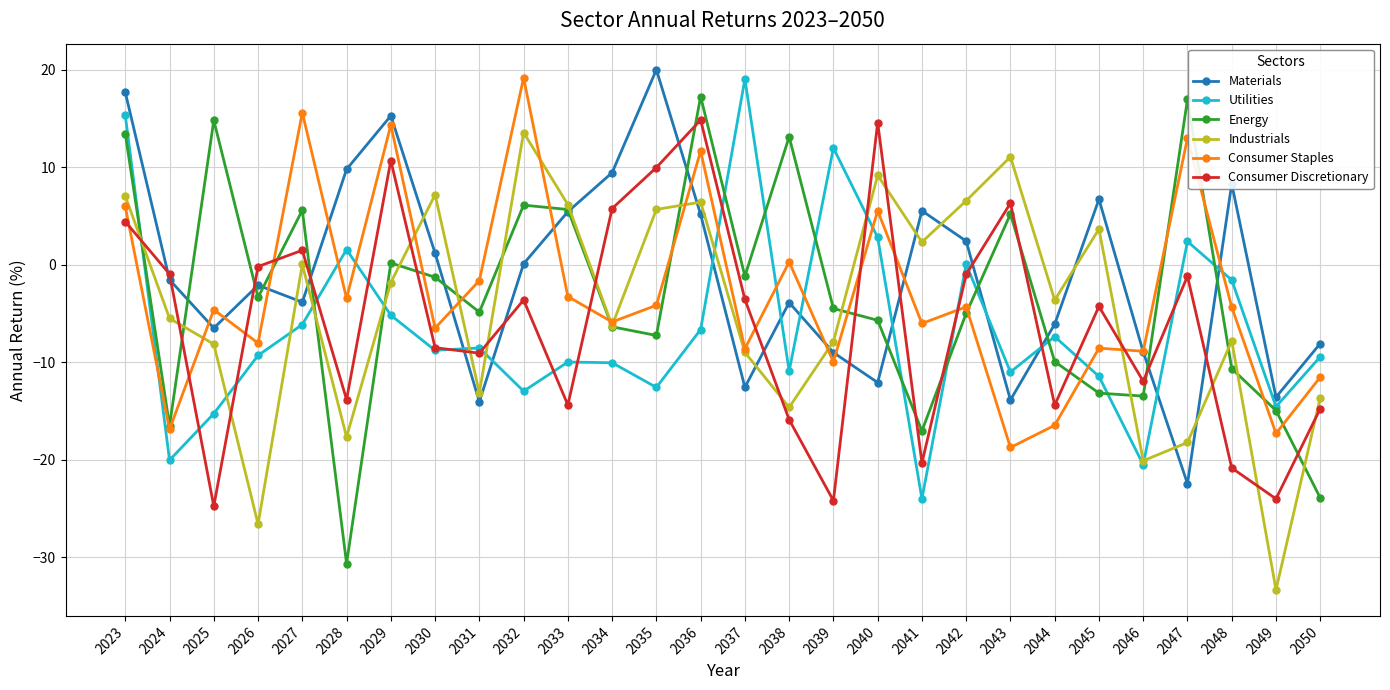

What is the value of the Consumer Discretionary point at the 19th from the left?

-20.3